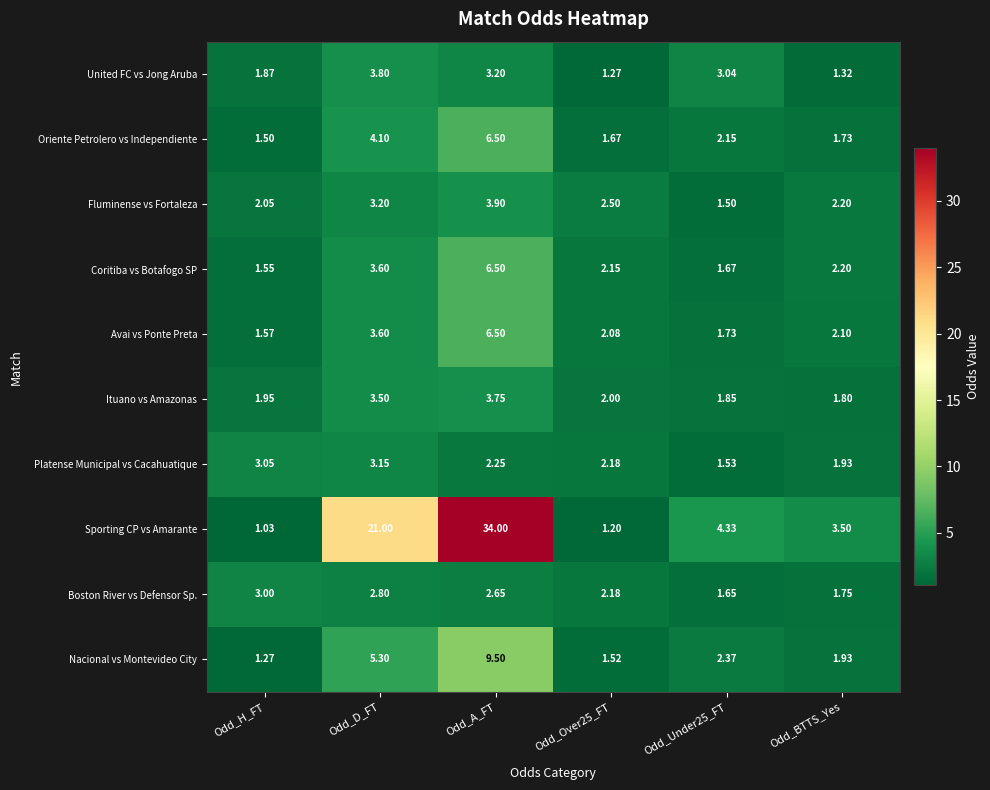

Between Odd_Over25_FT and Odd_Under25_FT, which series saw the biggest shift?

Sporting CP vs Amarante